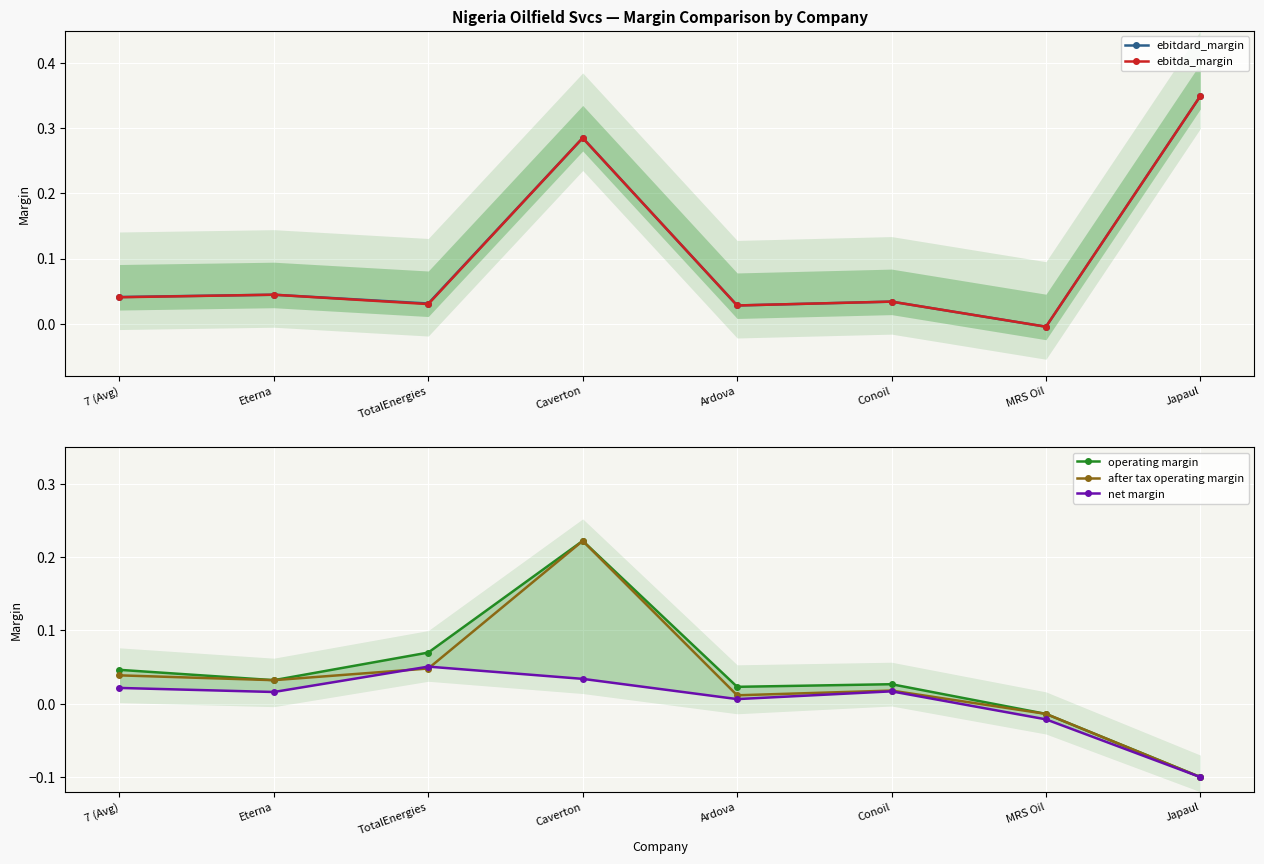

True or false: ebitdard_margin has more than 0 points higher than both neighbors.

True